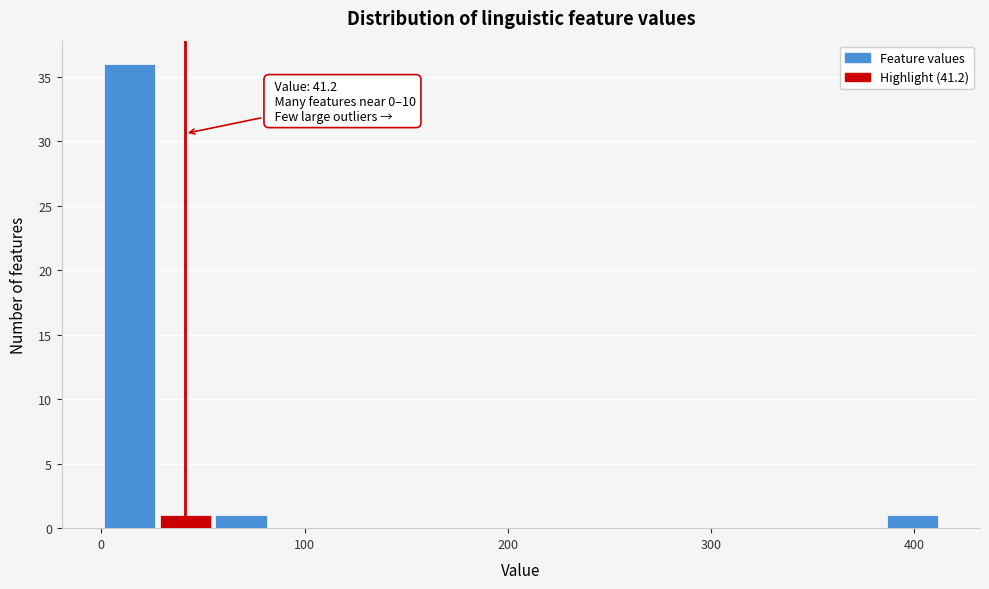

Read against the x-axis, roughly where is the centre of the tallest bar?

10